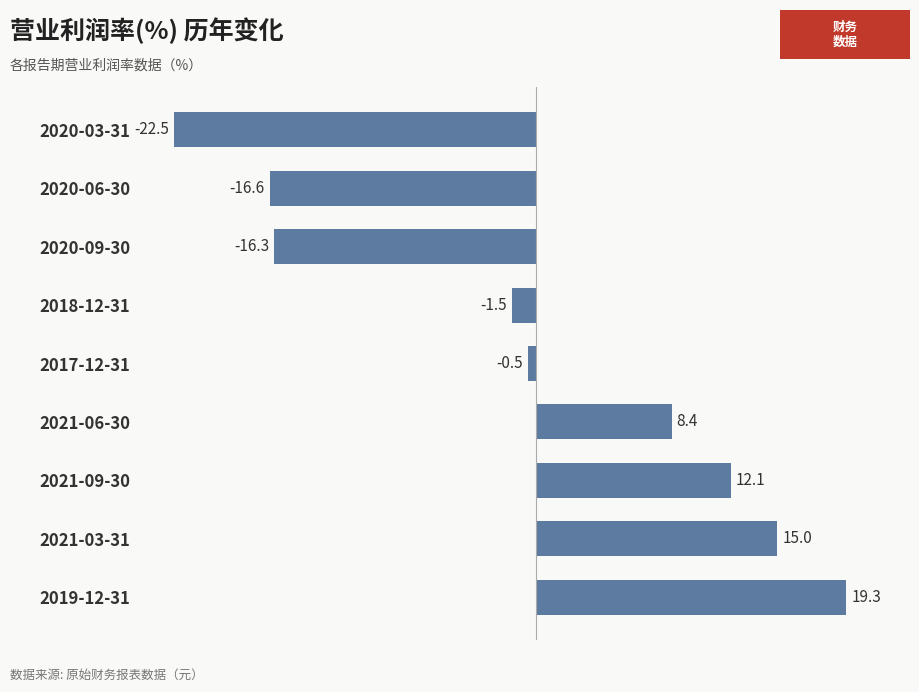

Between 2020-06-30 and 2021-09-30, which is larger?

2021-09-30